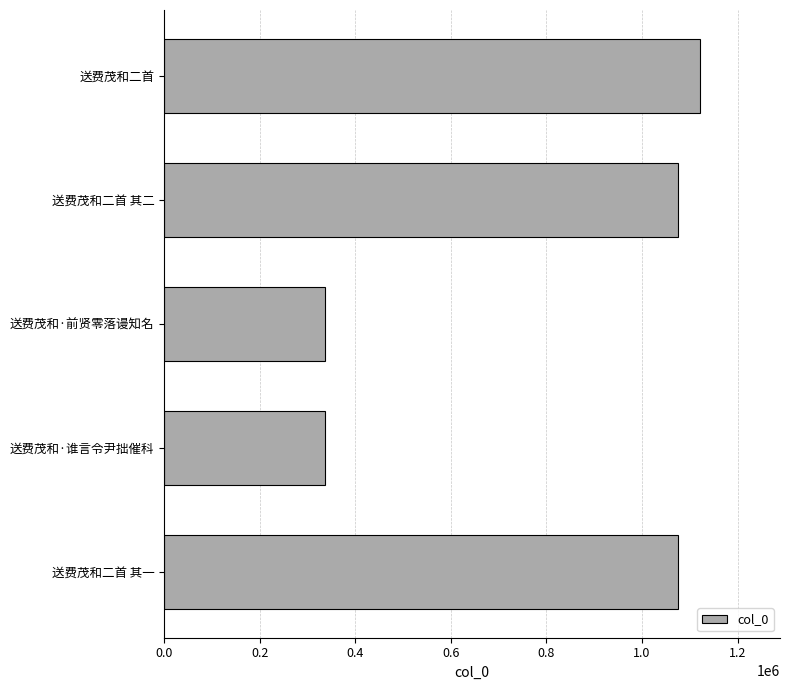

What is the difference between the maximum and second lowest values?

783288